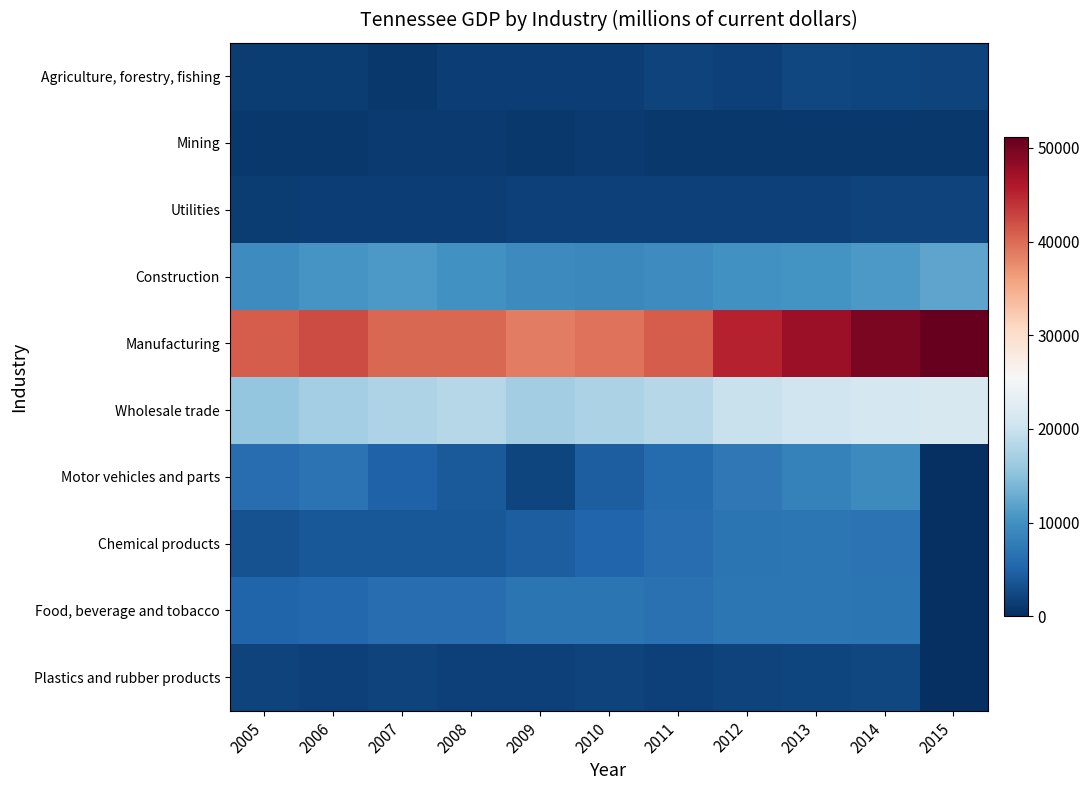

How many series are shown in this chart?

10